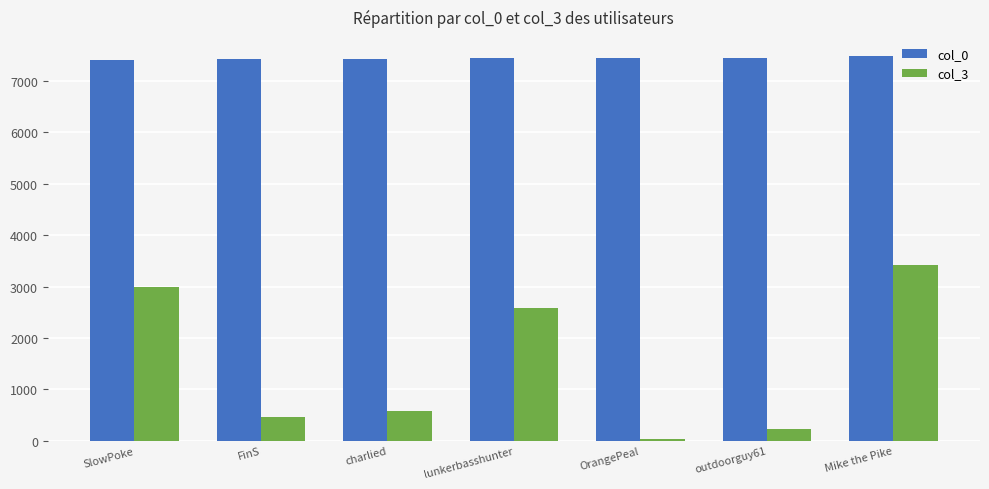

What is the label of the 7th bar from the left?

Mike the Pike